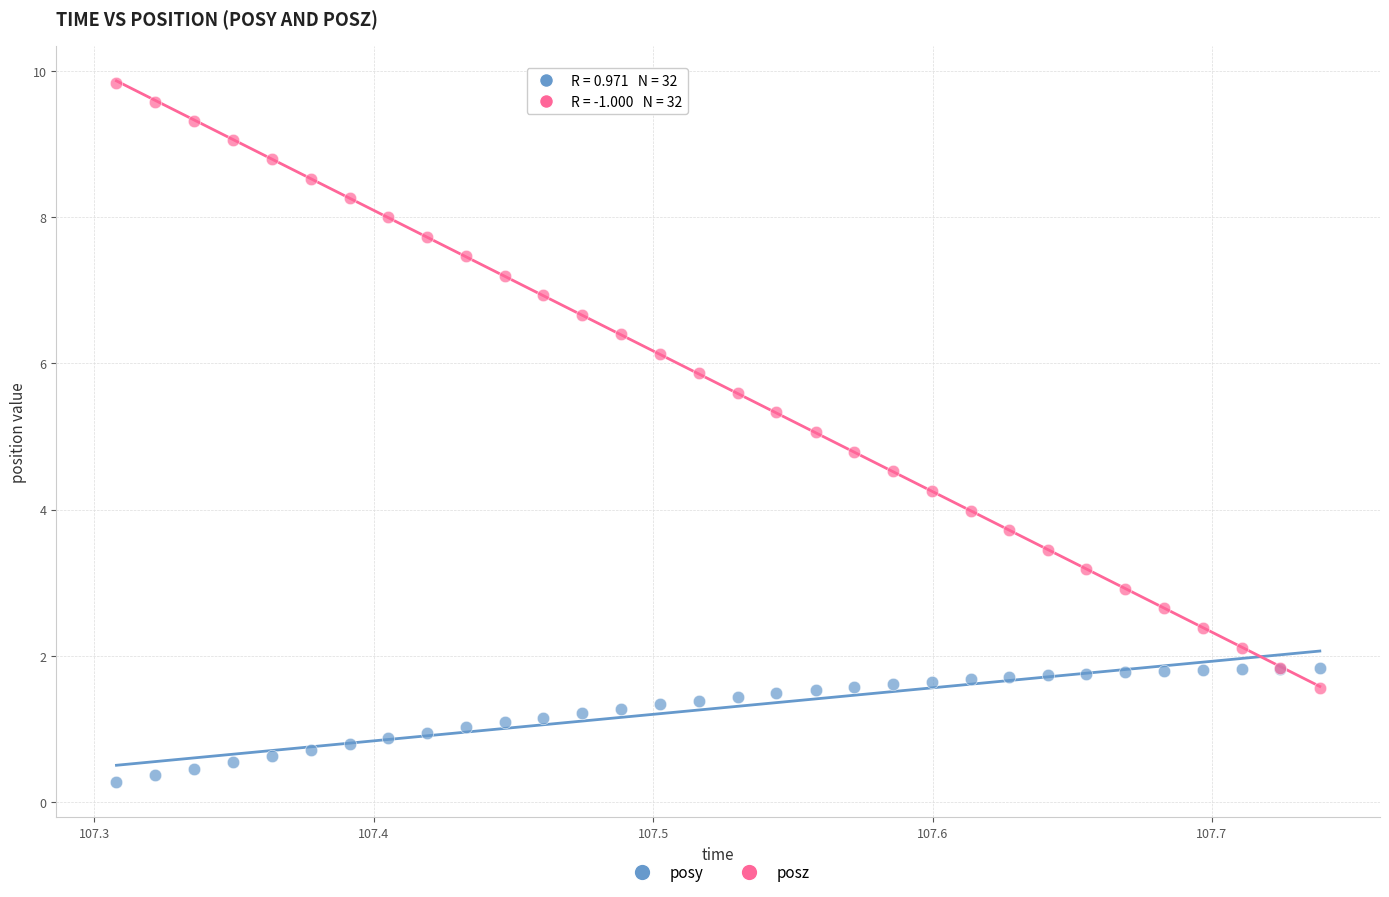

Which series reaches the maximum Y coordinate?

posz